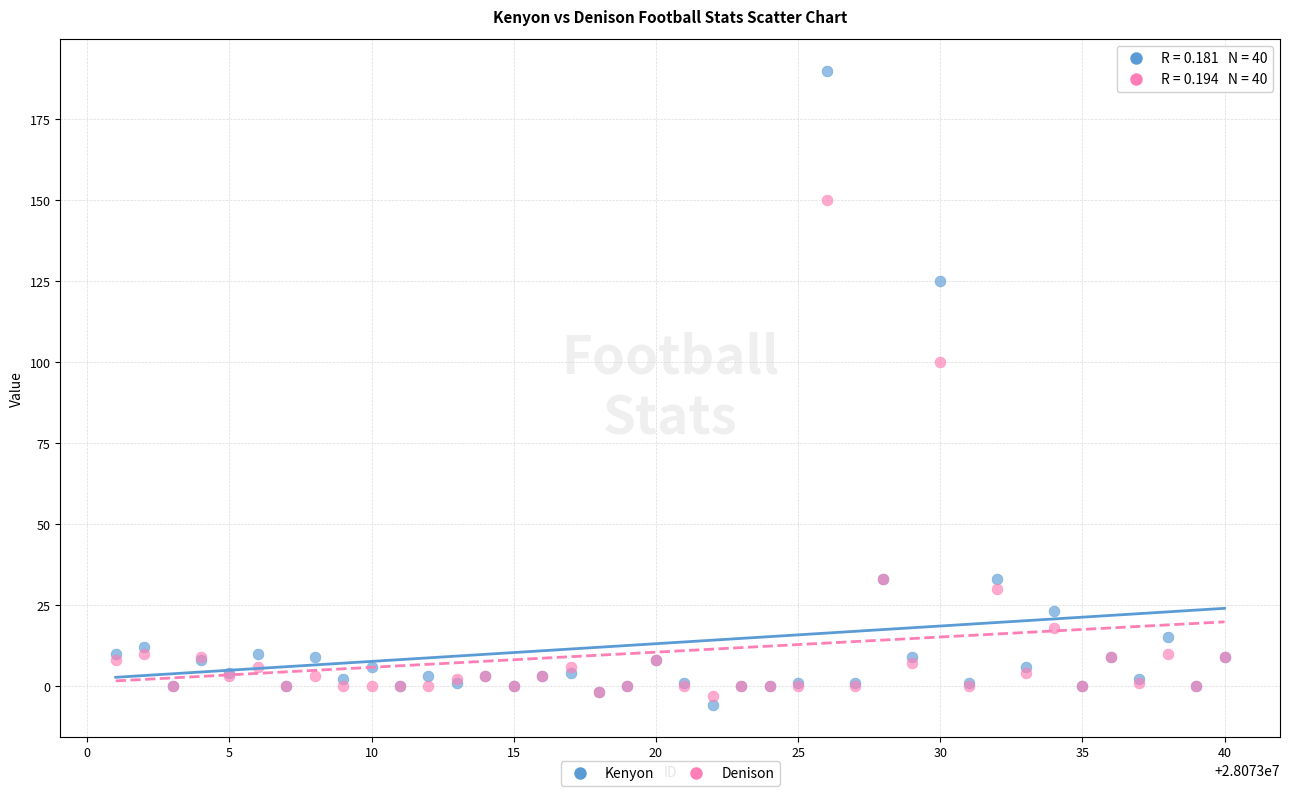

Which series has the widest spread of Y values?

Kenyon